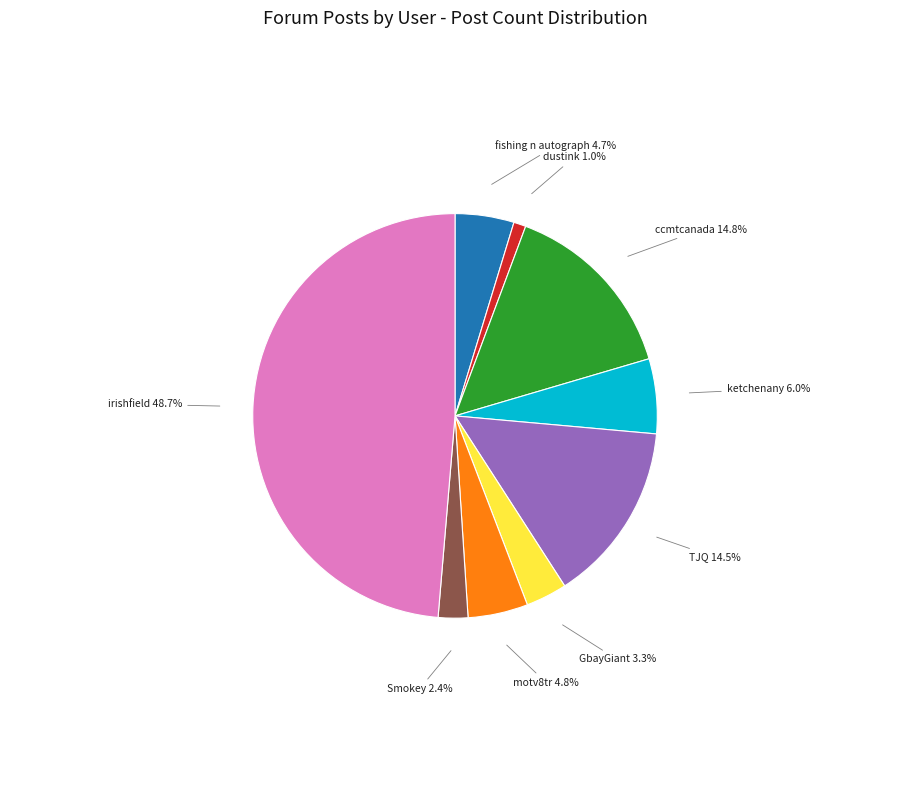

How many segments does this pie chart have?

9